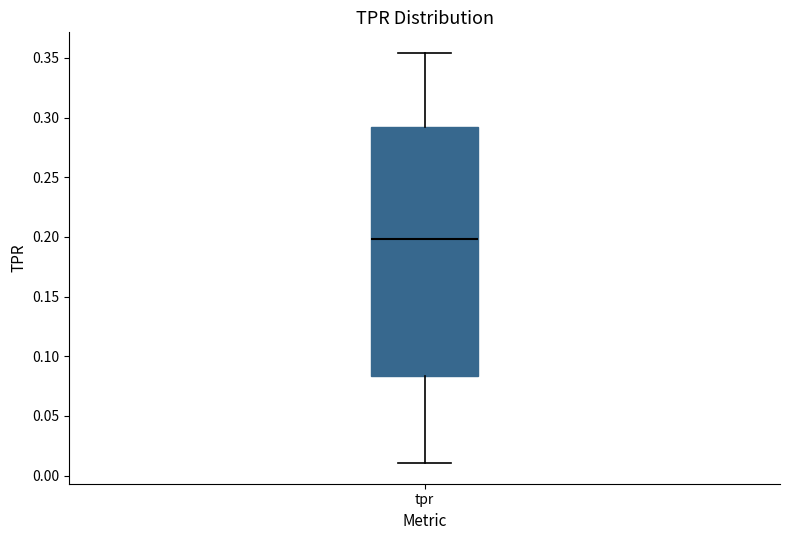

Where does the median line of the box for tpr sit on the y-axis? The values are not printed on the chart, so give them approximately, as read against the axis.

0.200